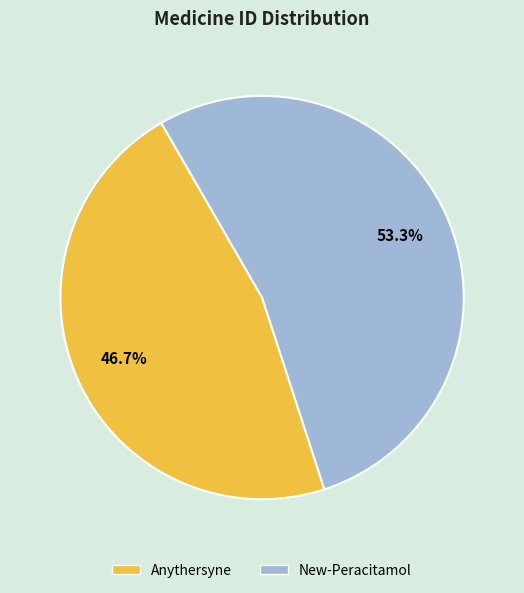

True or false: Anythersyne accounts for 47% of the total.

True